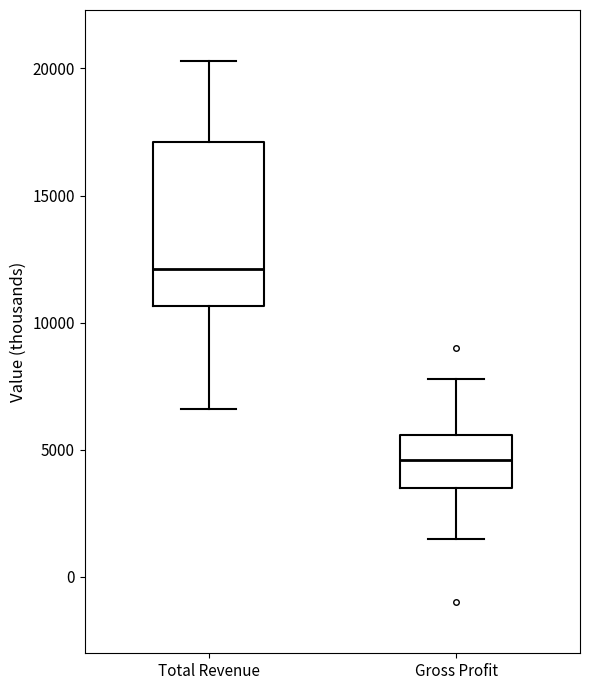

Which box is the tallest, from its lower edge to its upper edge?

Total Revenue